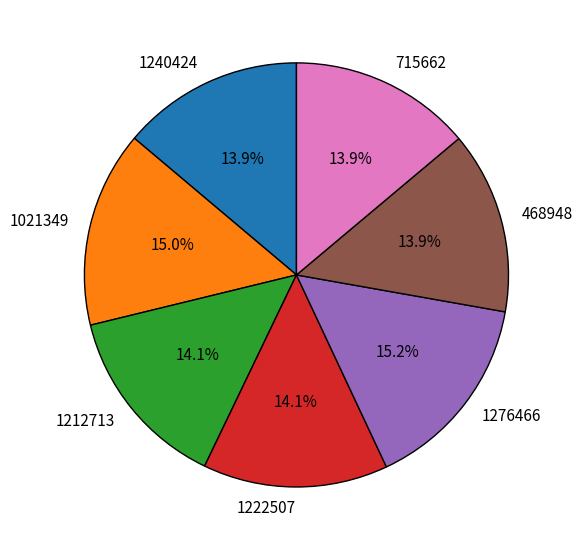

Is there a majority slice in this chart?

No